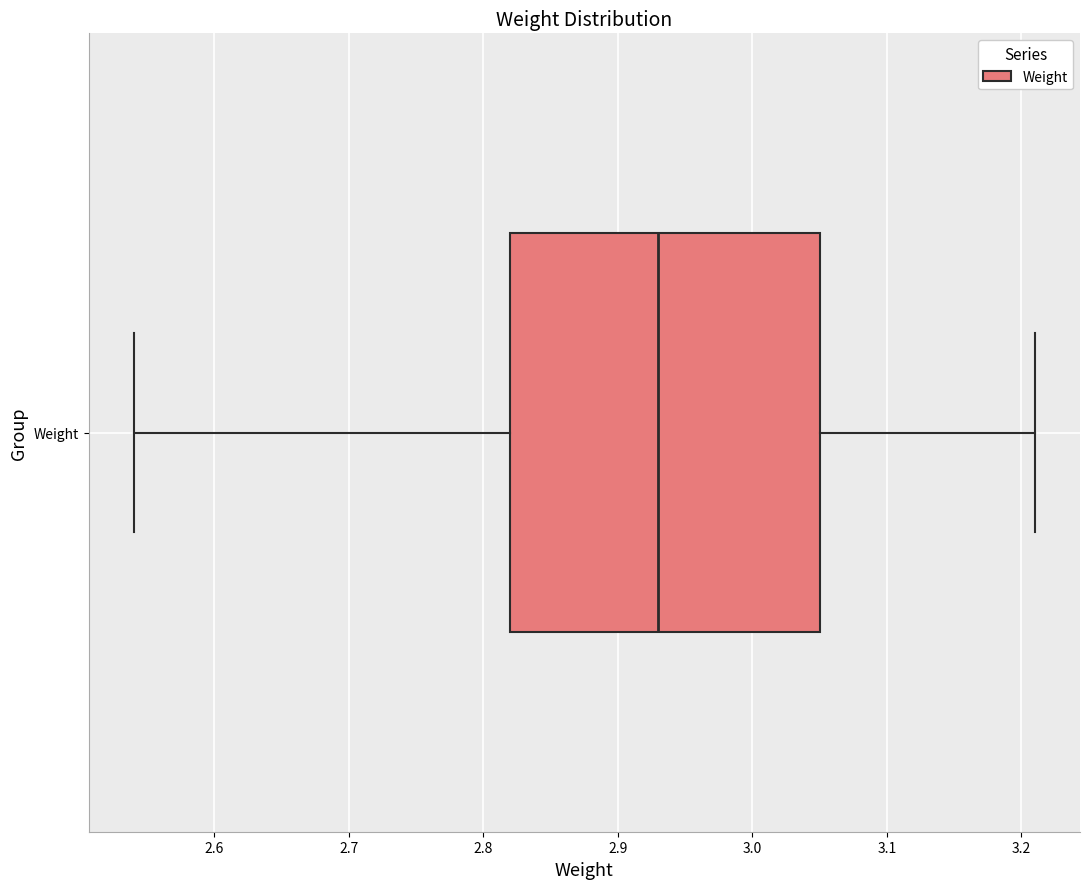

Transcribe this box plot: give where the median line is, the range the box spans, and where the two whiskers end, as read against the x-axis. The values are not printed on the chart, so give them approximately, as read against the axis.

median 2.93, box 2.82 to 3.05, whiskers 2.54 to 3.21